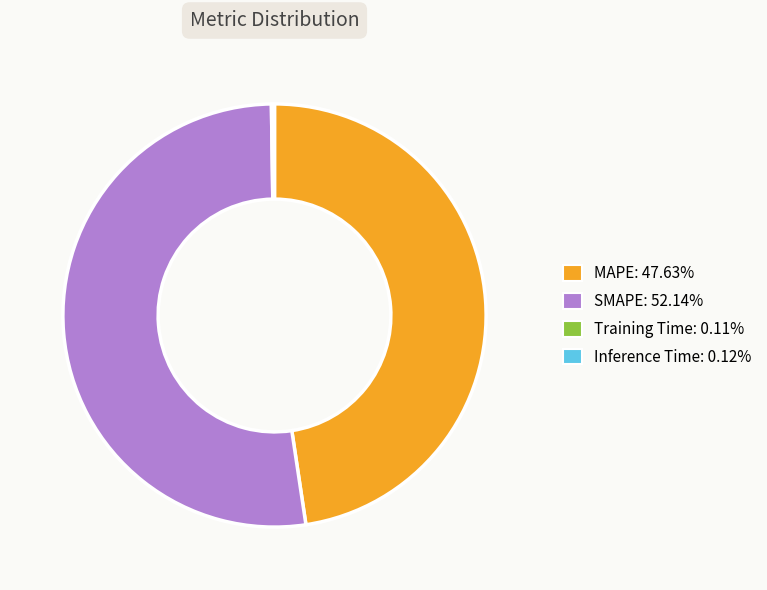

Which slice is the largest?

SMAPE